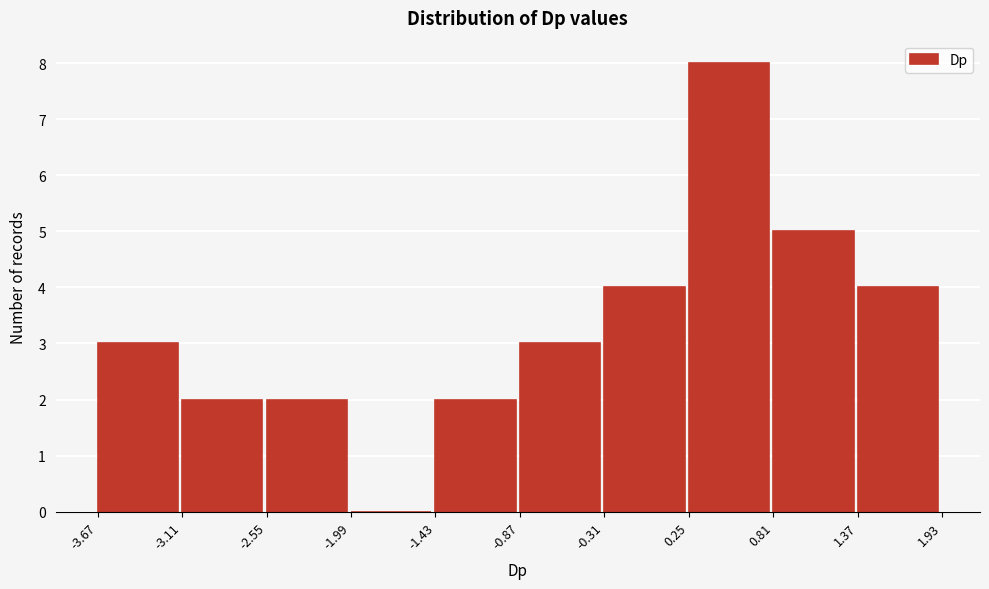

Reading left to right, list every bar in this chart as the range it spans on the x-axis followed by its height. The values are not printed on the chart, so give them approximately, as read against the axis.

-3.67 to -3.11: 3
-3.11 to -2.55: 2
-2.55 to -1.99: 2
-1.99 to -1.43: 0
-1.43 to -0.87: 2
-0.87 to -0.31: 3
-0.31 to 0.25: 4
0.25 to 0.81: 8
0.81 to 1.37: 5
1.37 to 1.93: 4